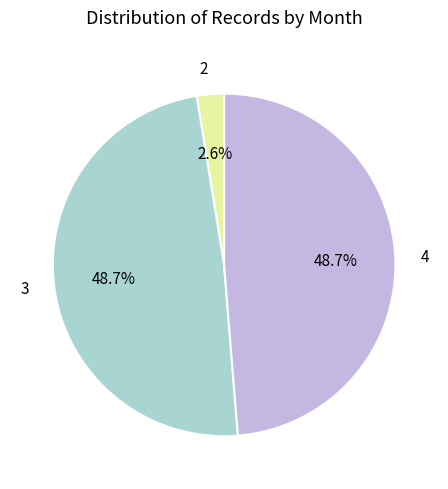

What percentage do 3 and 4 together represent?

97.4%